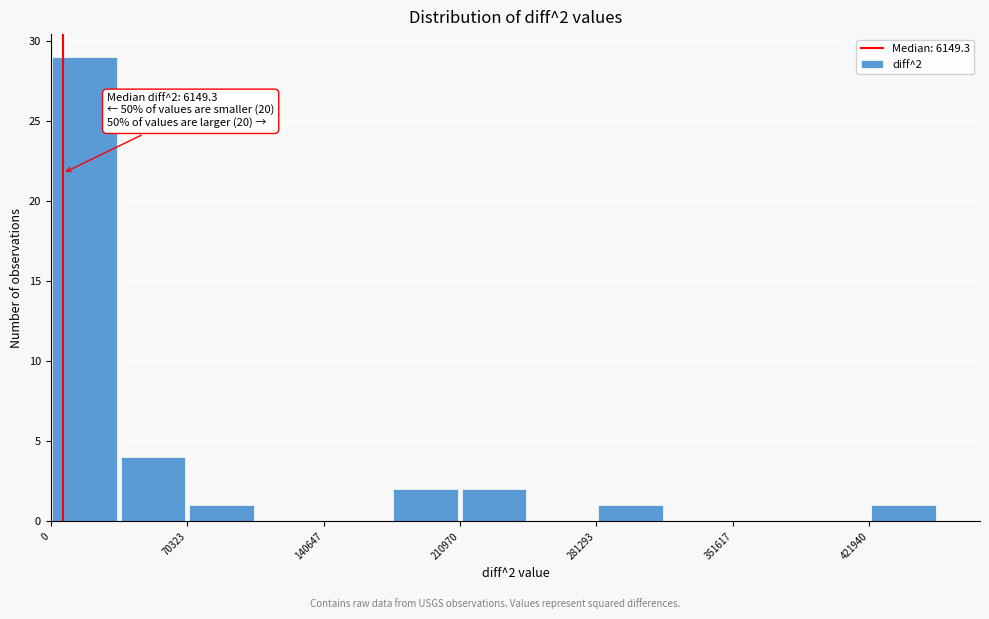

Around what value on the x-axis is the tallest bar? Give the approximate position of its centre, as read against the axis.

20000